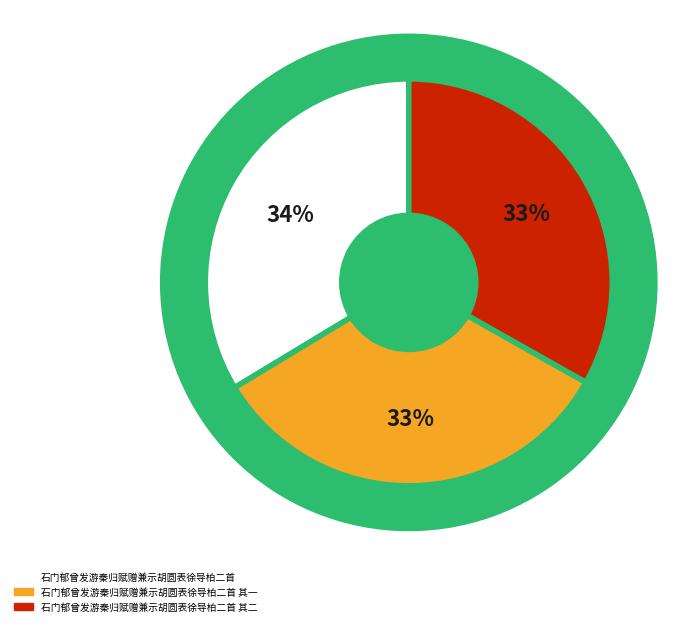

The 石门郁曾发游秦归赋赠兼示胡圆表徐导柏二首 其一 slice represents 39% of the pie. True or false?

False